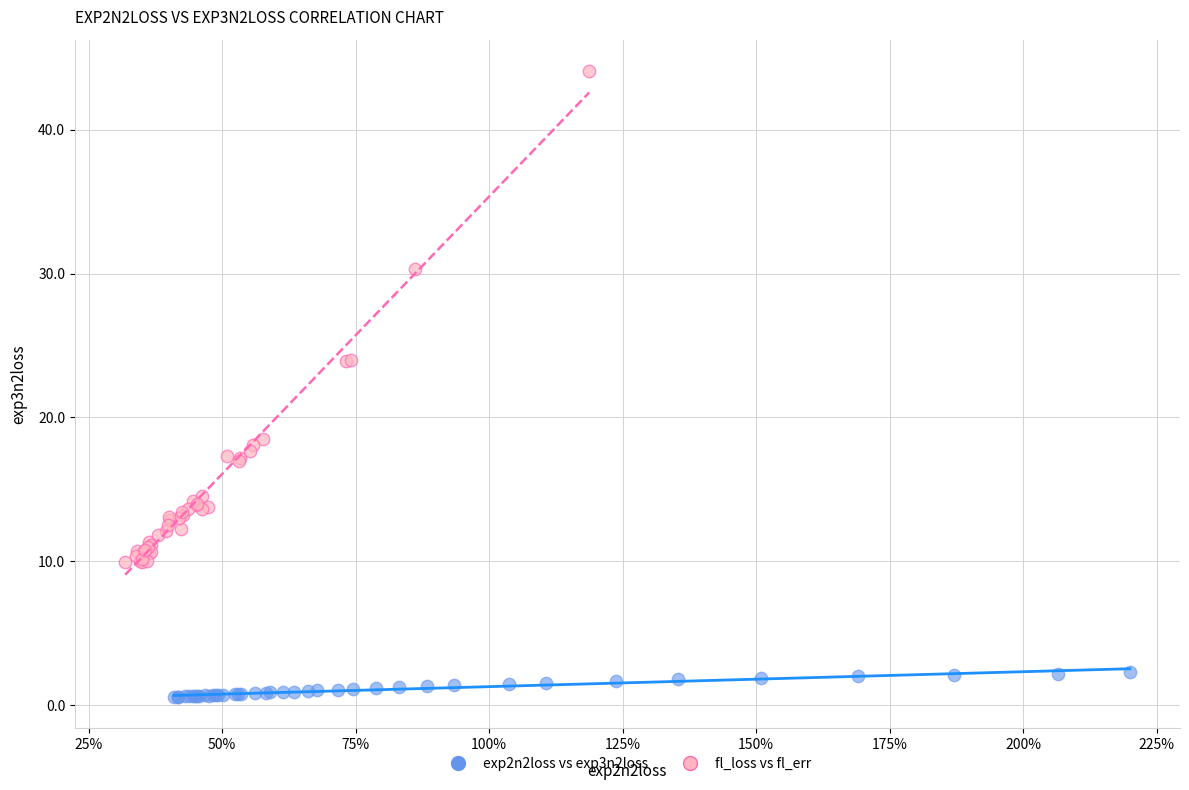

Which series contains the highest Y value?

fl_loss vs fl_err